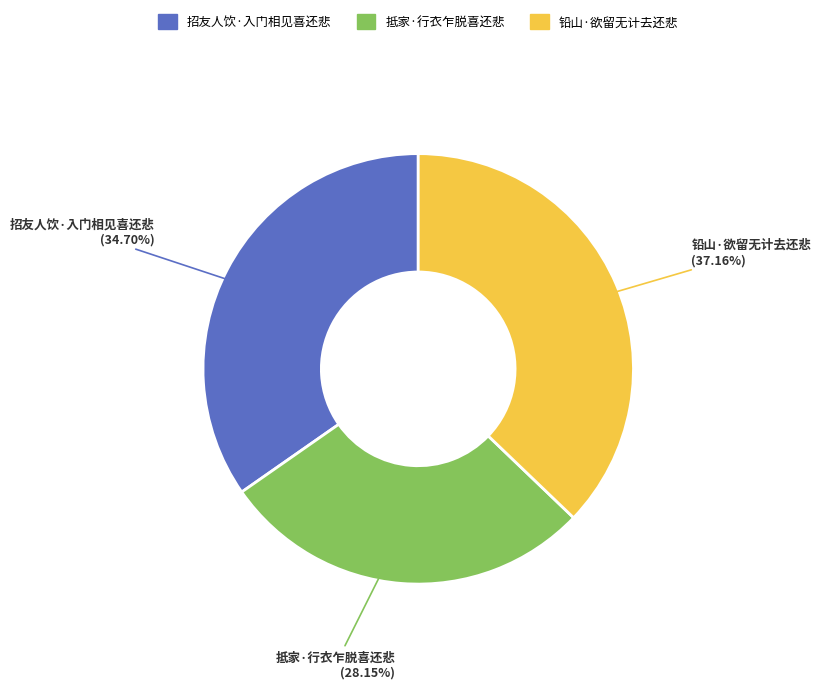

To the nearest percent, what is the difference between the 抵家·行衣乍脱喜还悲 and 招友人饮·入门相见喜还悲 slice percentages?

7%